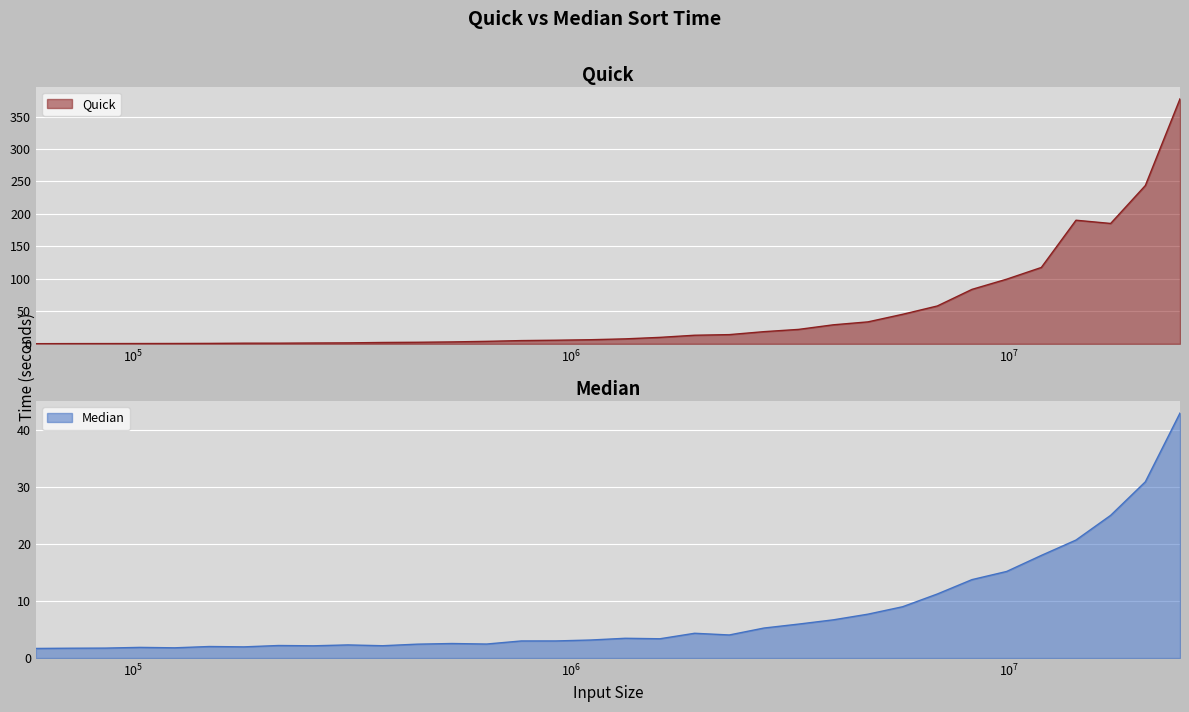

What is the difference between the maximum and minimum values in the Quick series?

377.3